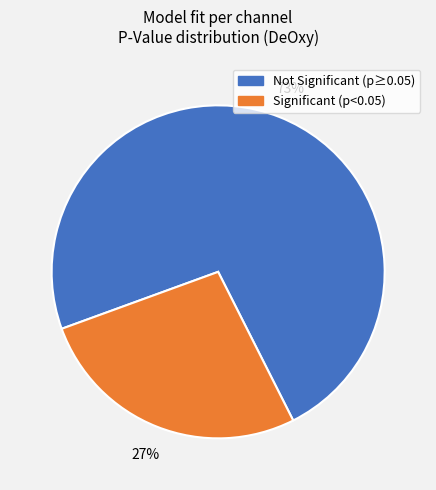

Is there any slice that represents more than half of the pie?

Yes